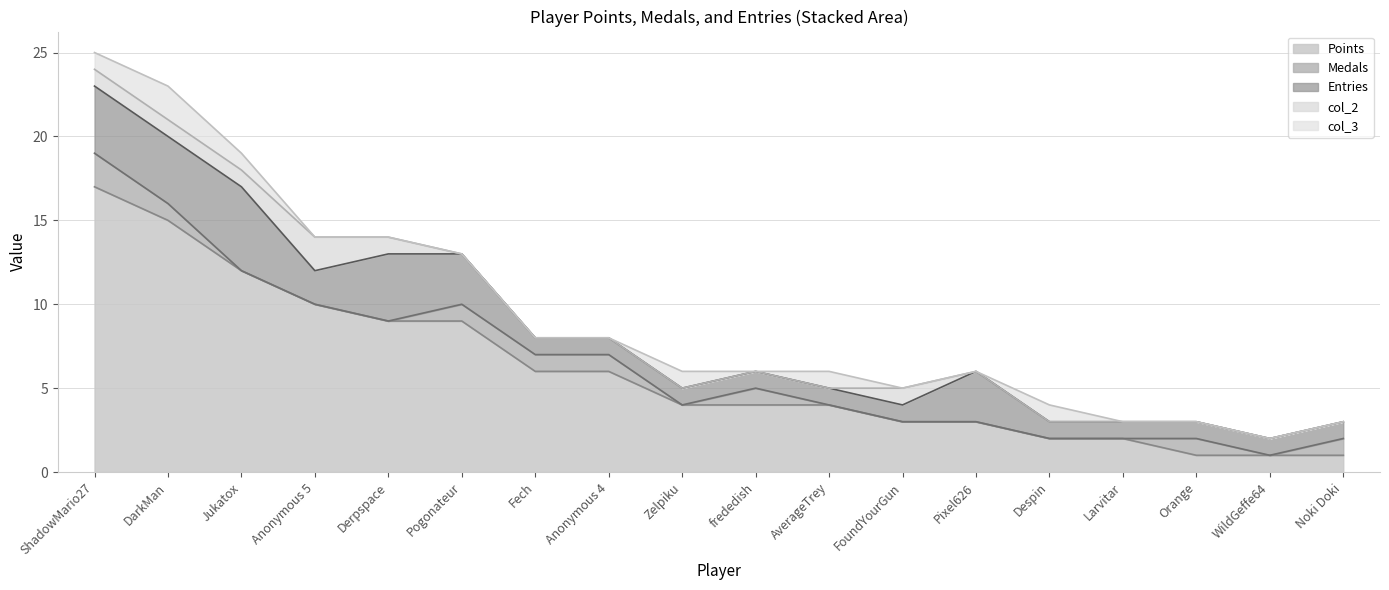

How many distinct data groups are displayed?

5